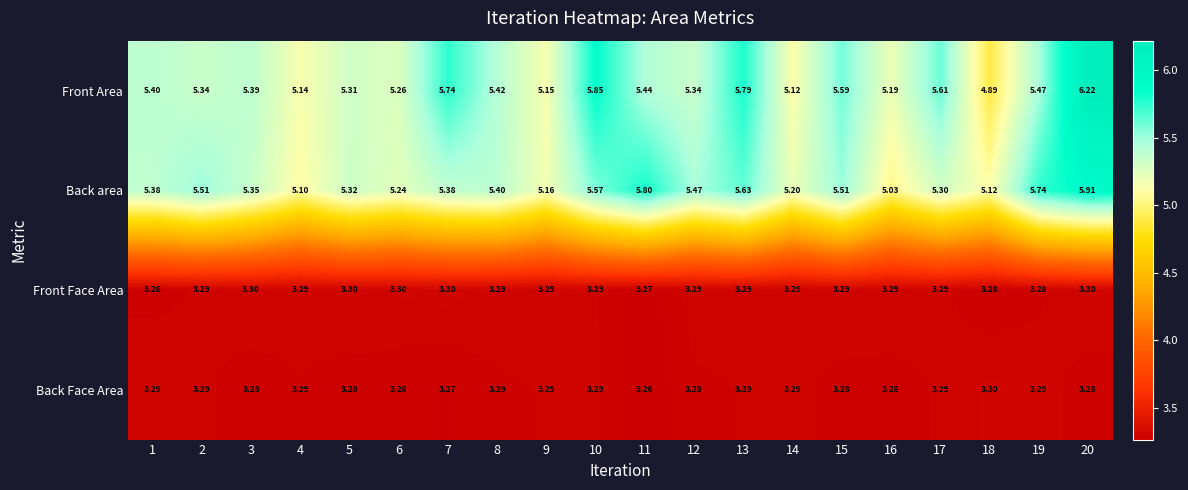

Which series has the largest total across all categories?

Front Area